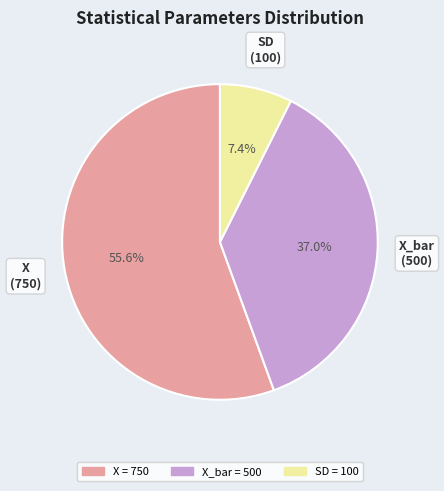

Does any single category account for the majority?

Yes